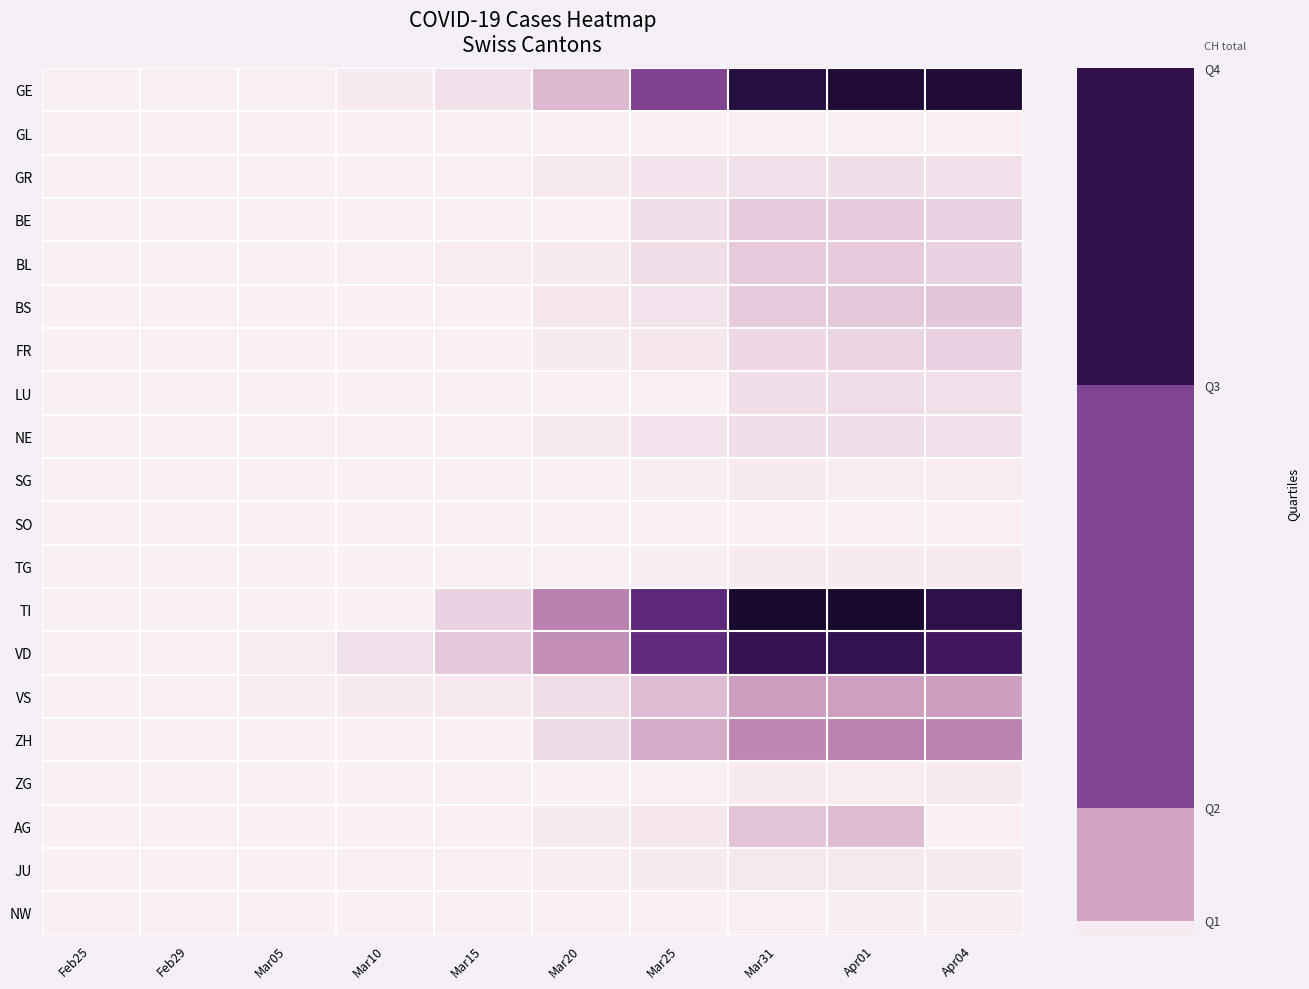

Which category has the highest value in the GL series?

Mar31